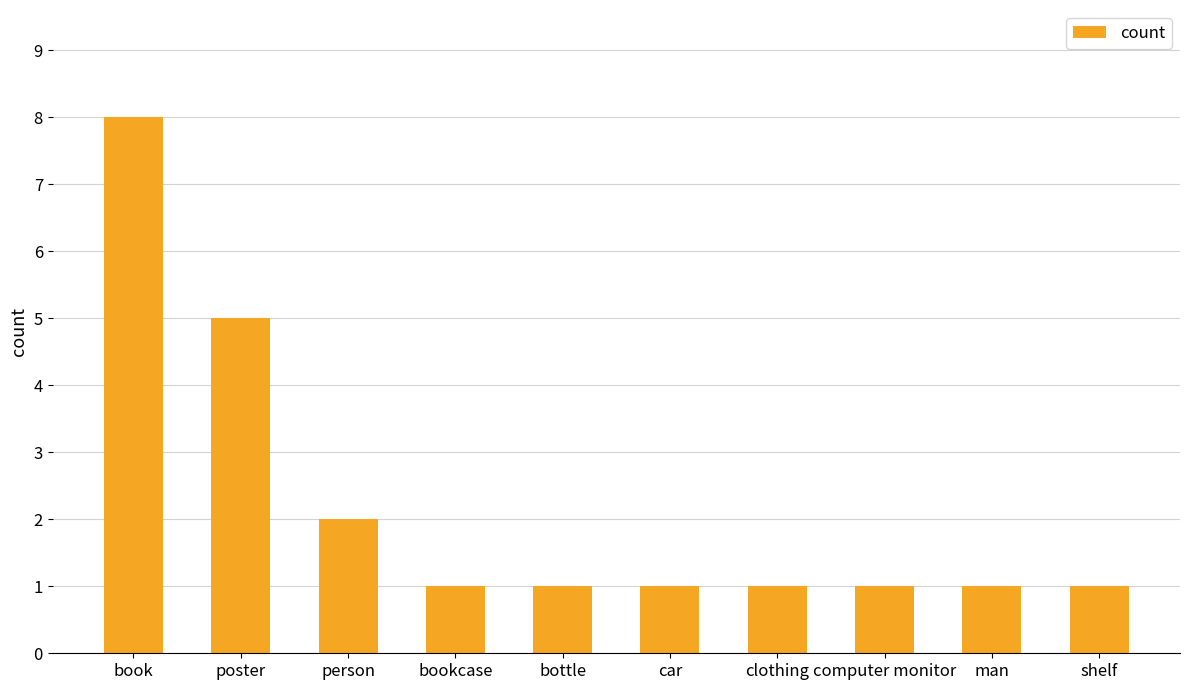

Reading right to left, list all the values displayed in this chart.

1	1	1	1	1	1	1	2	5	8